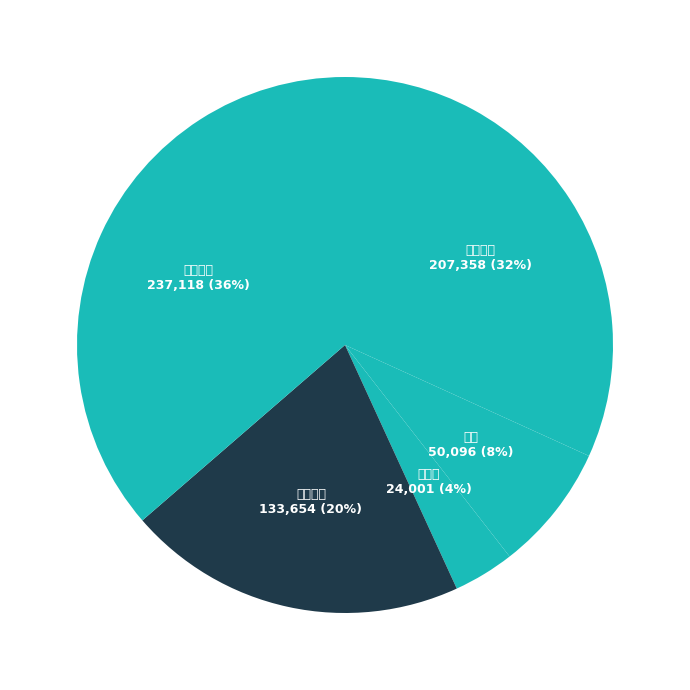

How many segments does this pie chart have?

5